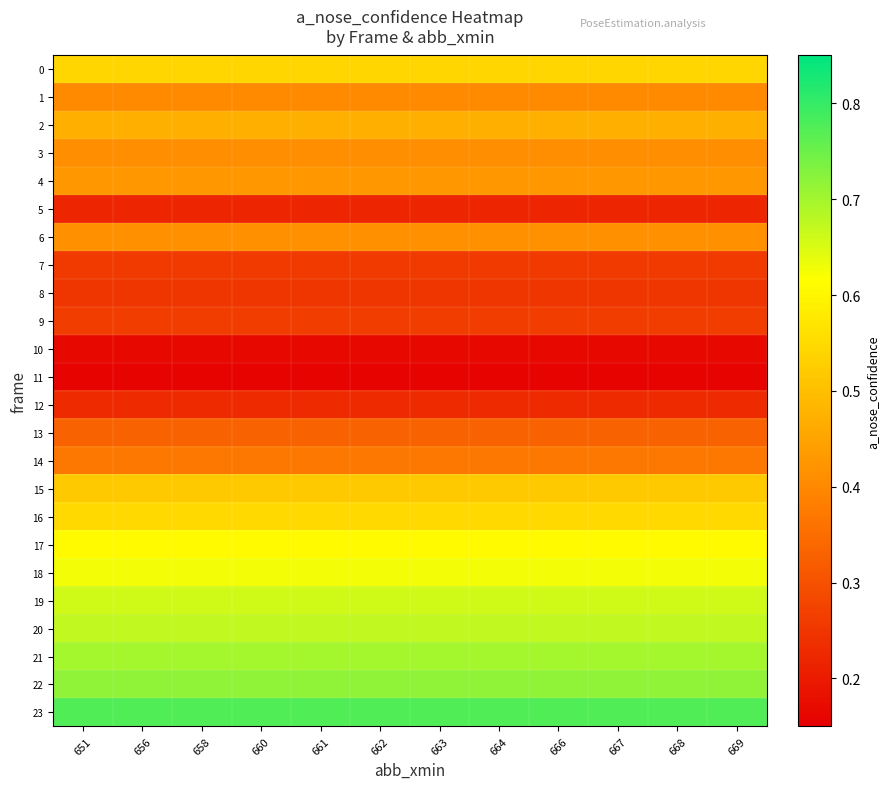

Reading left to right, transcribe all the data shown in this chart.

0: 651=0.5	656=0.5	658=0.5	660=0.5	661=0.5	662=0.5	663=0.5	664=0.5	666=0.5	667=0.5	668=0.5	669=0.5
1: 651=0.4	656=0.4	658=0.4	660=0.4	661=0.4	662=0.4	663=0.4	664=0.4	666=0.4	667=0.4	668=0.4	669=0.4
2: 651=0.5	656=0.5	658=0.5	660=0.5	661=0.5	662=0.5	663=0.5	664=0.5	666=0.5	667=0.5	668=0.5	669=0.5
3: 651=0.4	656=0.4	658=0.4	660=0.4	661=0.4	662=0.4	663=0.4	664=0.4	666=0.4	667=0.4	668=0.4	669=0.4
4: 651=0.4	656=0.4	658=0.4	660=0.4	661=0.4	662=0.4	663=0.4	664=0.4	666=0.4	667=0.4	668=0.4	669=0.4
5: 651=0.2	656=0.2	658=0.2	660=0.2	661=0.2	662=0.2	663=0.2	664=0.2	666=0.2	667=0.2	668=0.2	669=0.2
6: 651=0.4	656=0.4	658=0.4	660=0.4	661=0.4	662=0.4	663=0.4	664=0.4	666=0.4	667=0.4	668=0.4	669=0.4
7: 651=0.3	656=0.3	658=0.3	660=0.3	661=0.3	662=0.3	663=0.3	664=0.3	666=0.3	667=0.3	668=0.3	669=0.3
8: 651=0.3	656=0.3	658=0.3	660=0.3	661=0.3	662=0.3	663=0.3	664=0.3	666=0.3	667=0.3	668=0.3	669=0.3
9: 651=0.3	656=0.3	658=0.3	660=0.3	661=0.3	662=0.3	663=0.3	664=0.3	666=0.3	667=0.3	668=0.3	669=0.3
10: 651=0.2	656=0.2	658=0.2	660=0.2	661=0.2	662=0.2	663=0.2	664=0.2	666=0.2	667=0.2	668=0.2	669=0.2
11: 651=0.2	656=0.2	658=0.2	660=0.2	661=0.2	662=0.2	663=0.2	664=0.2	666=0.2	667=0.2	668=0.2	669=0.2
12: 651=0.2	656=0.2	658=0.2	660=0.2	661=0.2	662=0.2	663=0.2	664=0.2	666=0.2	667=0.2	668=0.2	669=0.2
13: 651=0.3	656=0.3	658=0.3	660=0.3	661=0.3	662=0.3	663=0.3	664=0.3	666=0.3	667=0.3	668=0.3	669=0.3
14: 651=0.4	656=0.4	658=0.4	660=0.4	661=0.4	662=0.4	663=0.4	664=0.4	666=0.4	667=0.4	668=0.4	669=0.4
15: 651=0.5	656=0.5	658=0.5	660=0.5	661=0.5	662=0.5	663=0.5	664=0.5	666=0.5	667=0.5	668=0.5	669=0.5
16: 651=0.5	656=0.5	658=0.5	660=0.5	661=0.5	662=0.5	663=0.5	664=0.5	666=0.5	667=0.5	668=0.5	669=0.5
17: 651=0.6	656=0.6	658=0.6	660=0.6	661=0.6	662=0.6	663=0.6	664=0.6	666=0.6	667=0.6	668=0.6	669=0.6
18: 651=0.6	656=0.6	658=0.6	660=0.6	661=0.6	662=0.6	663=0.6	664=0.6	666=0.6	667=0.6	668=0.6	669=0.6
19: 651=0.7	656=0.7	658=0.7	660=0.7	661=0.7	662=0.7	663=0.7	664=0.7	666=0.7	667=0.7	668=0.7	669=0.7
20: 651=0.7	656=0.7	658=0.7	660=0.7	661=0.7	662=0.7	663=0.7	664=0.7	666=0.7	667=0.7	668=0.7	669=0.7
21: 651=0.7	656=0.7	658=0.7	660=0.7	661=0.7	662=0.7	663=0.7	664=0.7	666=0.7	667=0.7	668=0.7	669=0.7
22: 651=0.7	656=0.7	658=0.7	660=0.7	661=0.7	662=0.7	663=0.7	664=0.7	666=0.7	667=0.7	668=0.7	669=0.7
23: 651=0.8	656=0.8	658=0.8	660=0.8	661=0.8	662=0.8	663=0.8	664=0.8	666=0.8	667=0.8	668=0.8	669=0.8